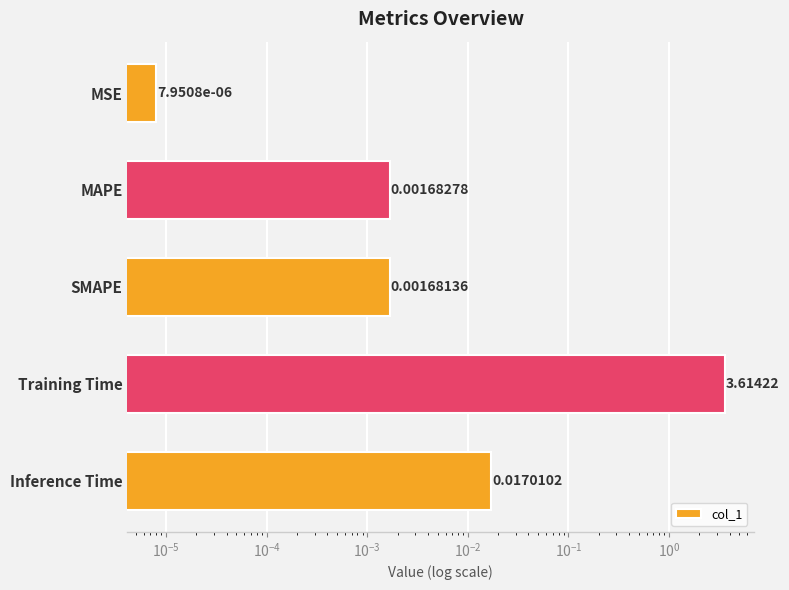

How many bars are there in total?

5